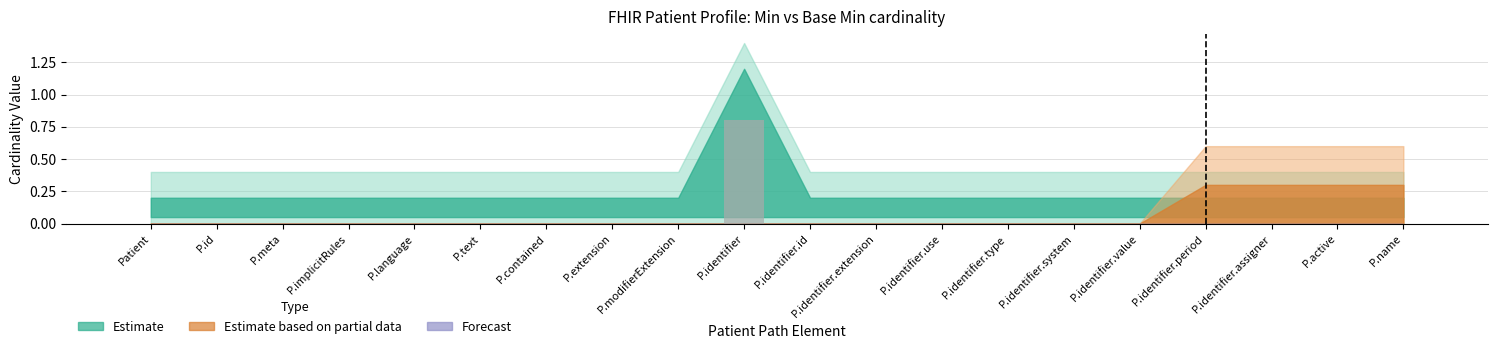

The chart shows a value of 0.0 at P.active. True or false?

True